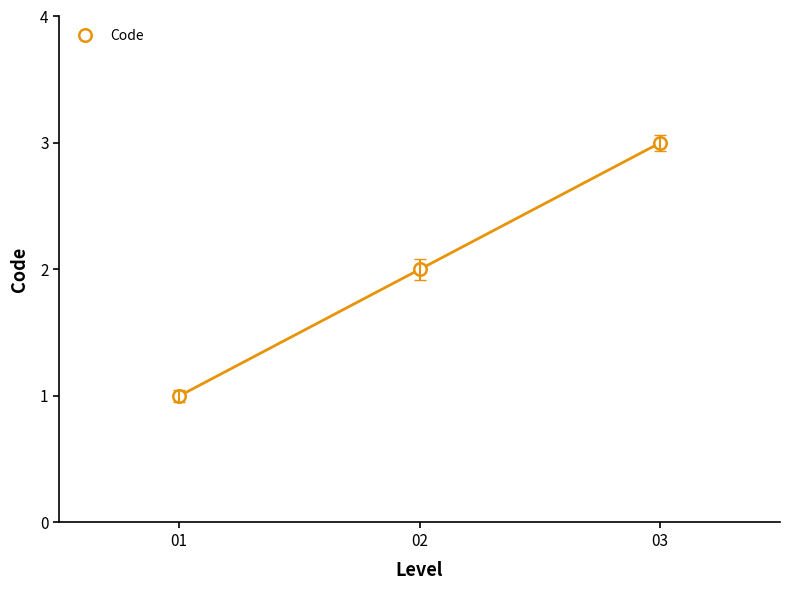

List the labels in order of value, largest first.

03, 02, 01